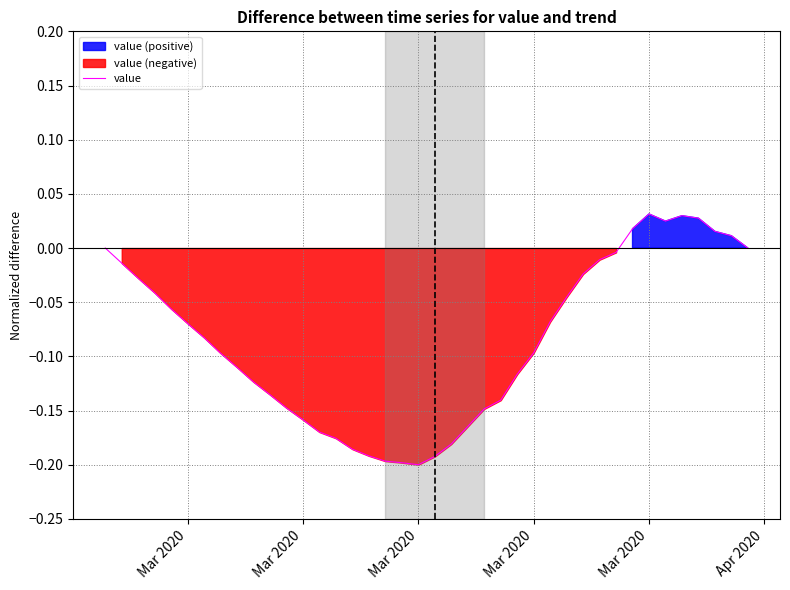

At which category does the data reach its first local valley?

Mar 2020